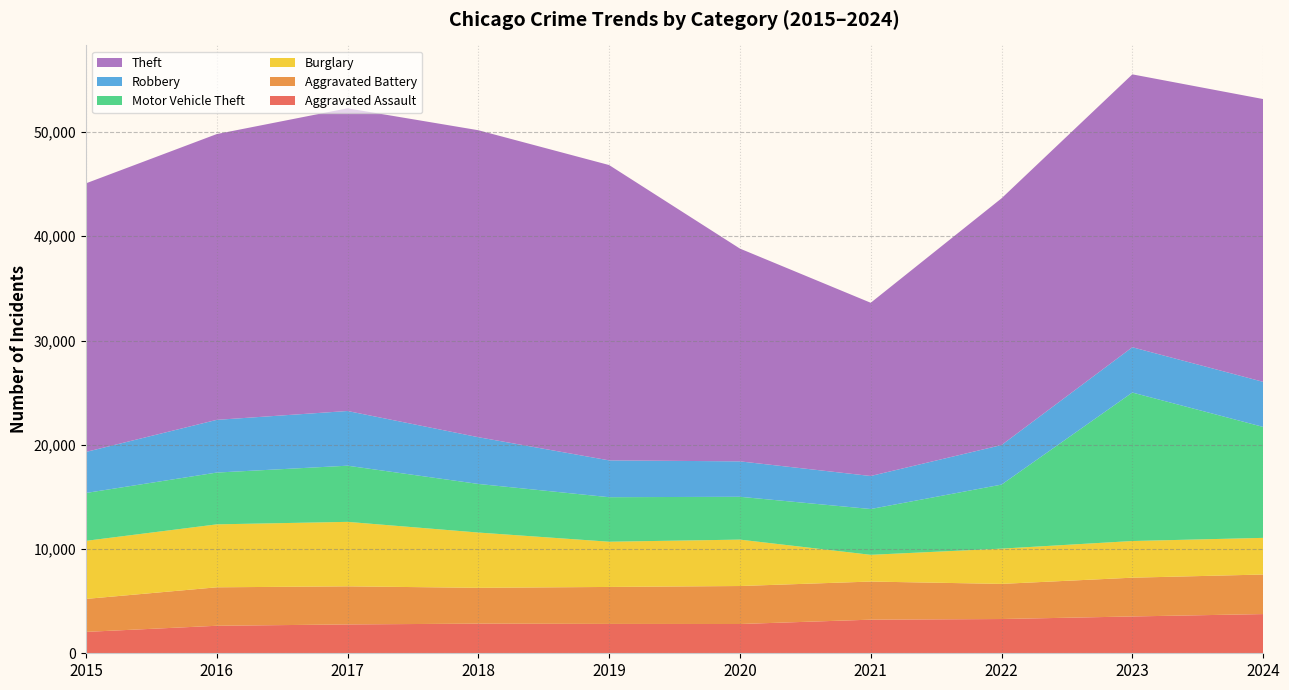

Reading left to right, what are all the values shown in this chart?

Aggravated Assault: 2015=2051	2016=2639	2017=2767	2018=2844	2019=2816	2020=2808	2021=3225	2022=3286	2023=3532	2024=3761
Aggravated Battery: 2015=3163	2016=3689	2017=3654	2018=3436	2019=3547	2020=3644	2021=3655	2022=3370	2023=3719	2024=3794
Burglary: 2015=5572	2016=6039	2017=6186	2018=5303	2019=4339	2020=4452	2021=2565	2022=3382	2023=3518	2024=3516
Motor Vehicle Theft: 2015=4590	2016=4968	2017=5387	2018=4661	2019=4270	2020=4108	2021=4393	2022=6142	2023=14242	2024=10643
Robbery: 2015=3936	2016=5056	2017=5247	2018=4484	2019=3533	2020=3398	2021=3168	2022=3795	2023=4347	2024=4325
Theft: 2015=25765	2016=27414	2017=29037	2018=29447	2019=28330	2020=20411	2021=16617	2022=23667	2023=26176	2024=27126